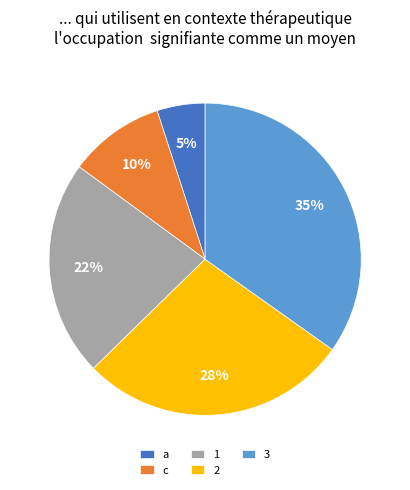

What is the largest slice in the pie chart?

3